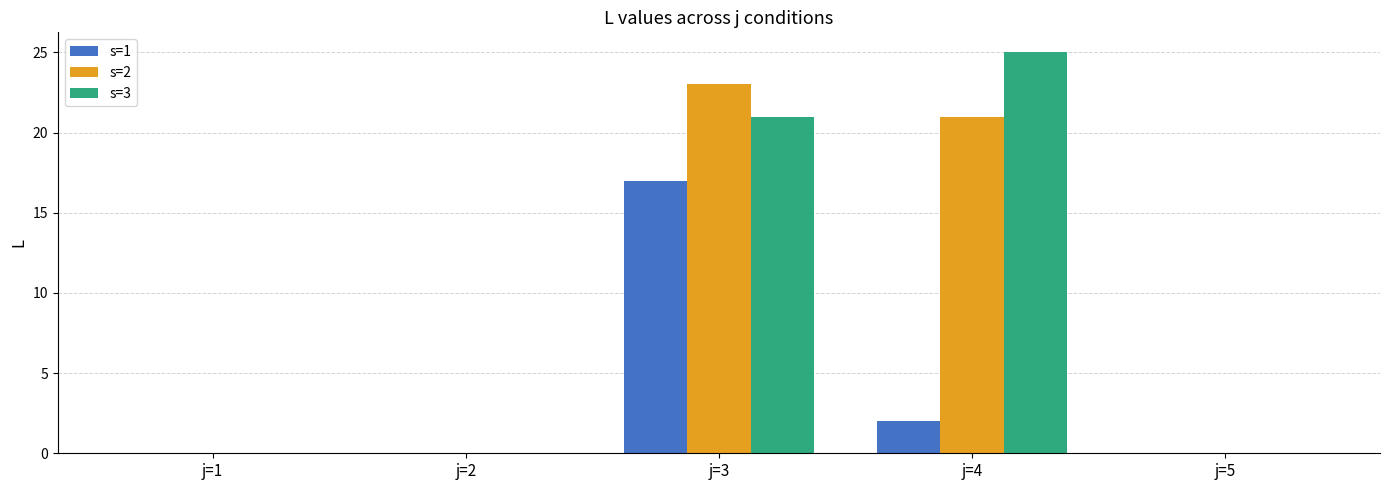

True or false: s=3 has a value of 0 at j=2.

True